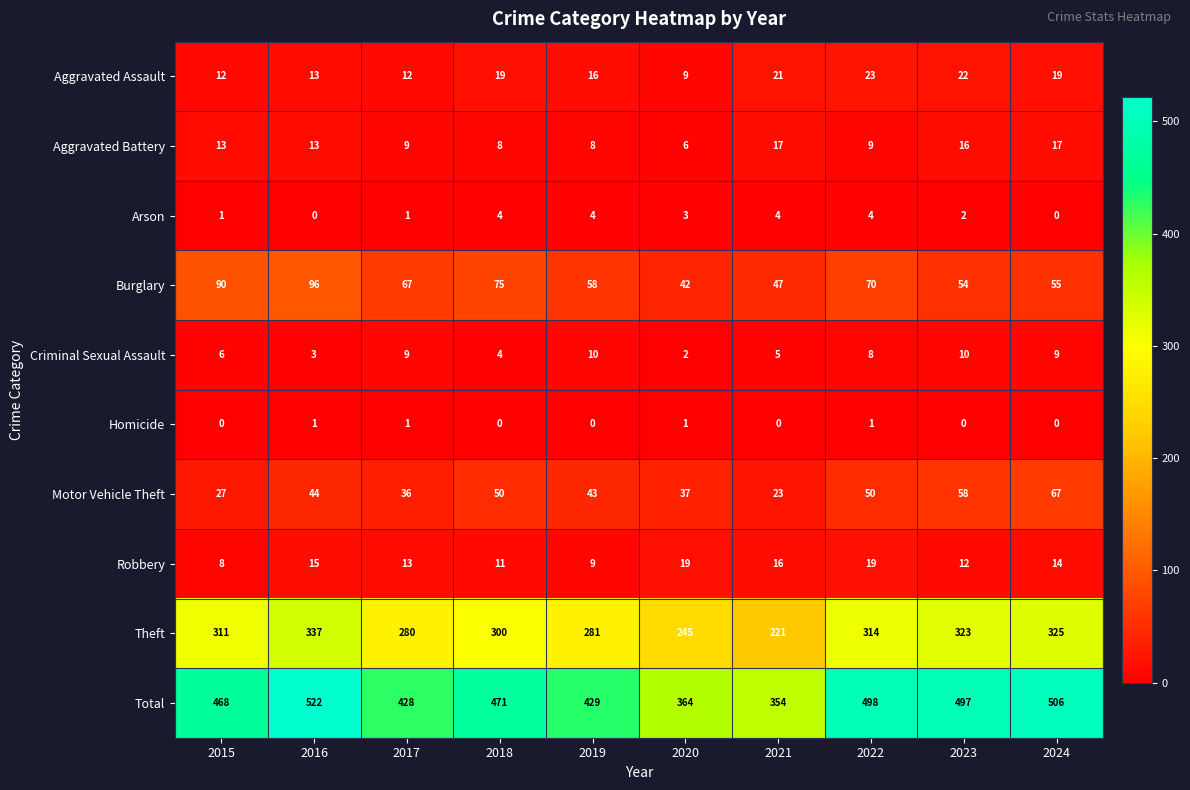

What is the sum of the Robbery values at 2018 and 2023?

23